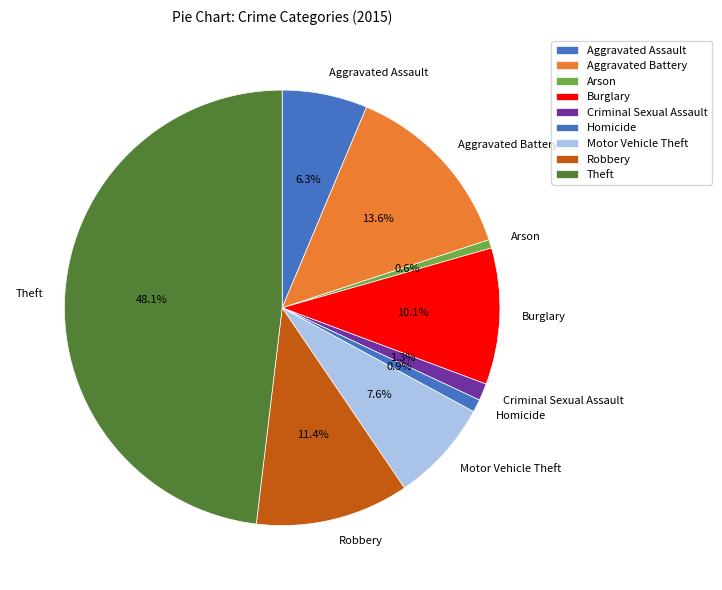

Which slice is the largest?

Theft